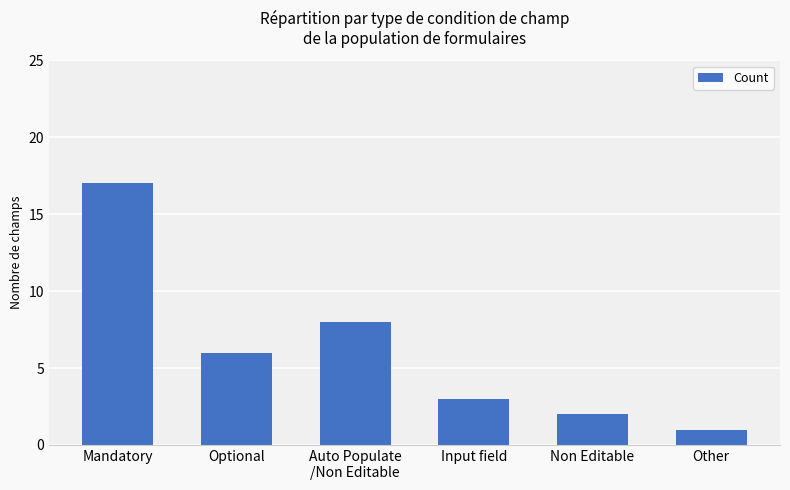

Reading right to left, extract all data points from this chart.

1	2	3	8	6	17